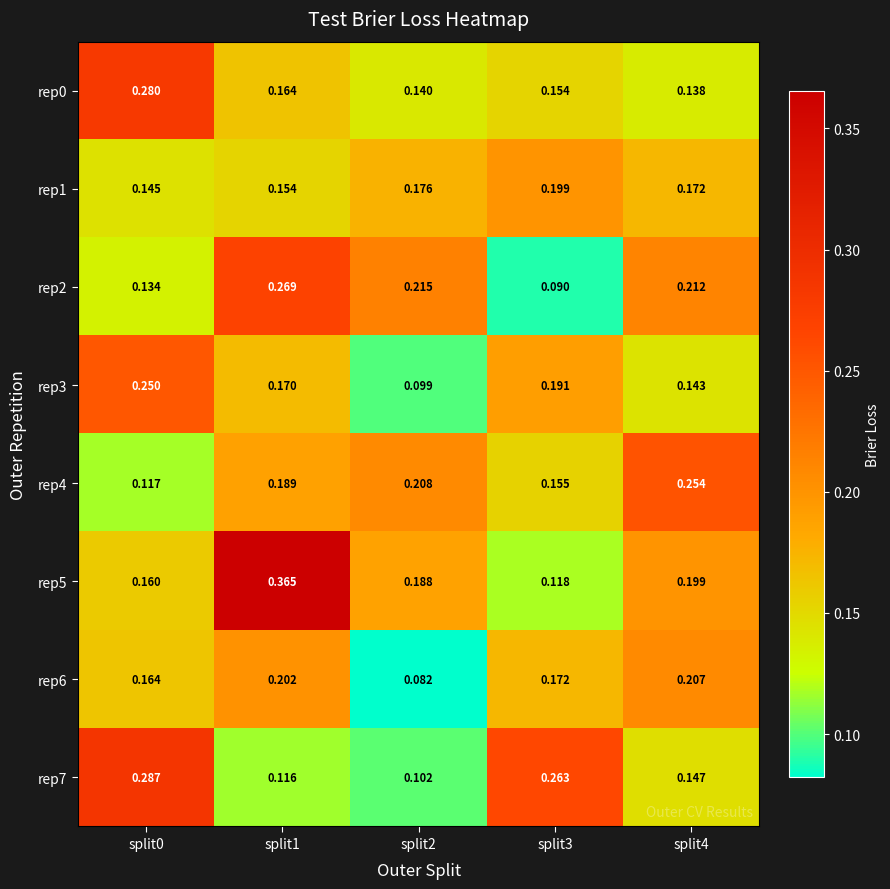

Is the value of rep3 at split2 greater than the value of rep4 at split0?

No